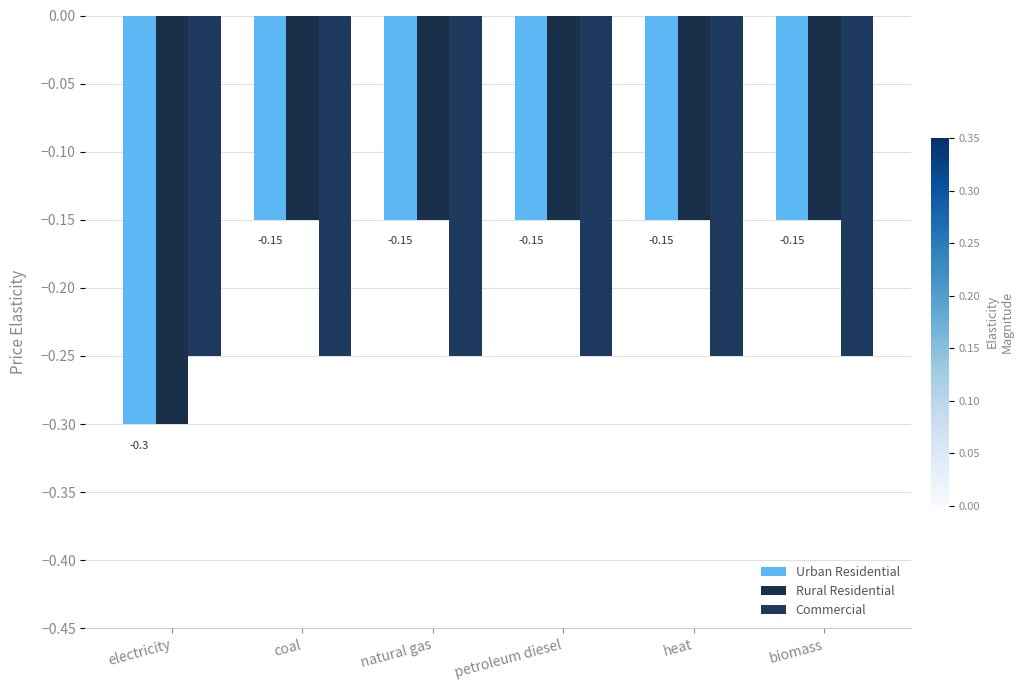

What is the label of the 3rd bar from the left?

natural gas